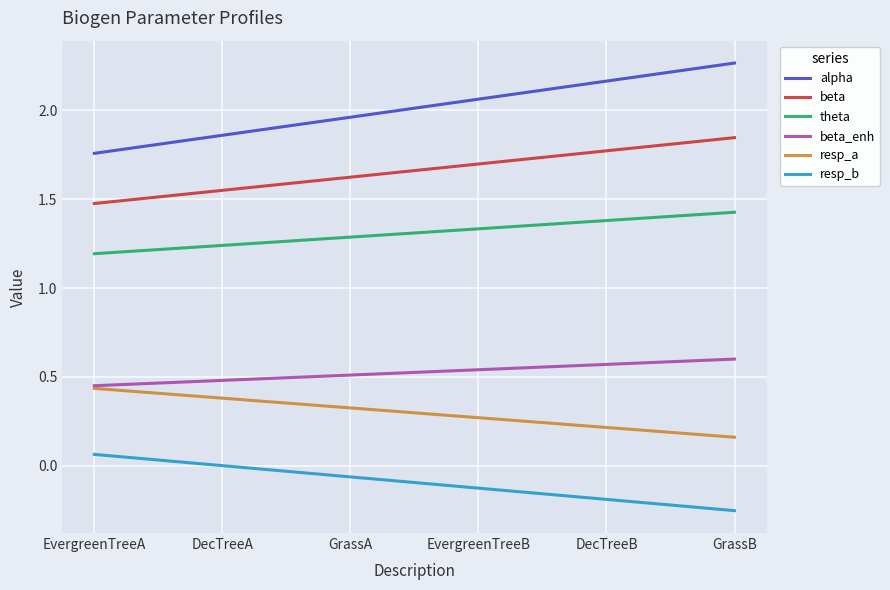

True or false: theta and alpha cross at least once.

False